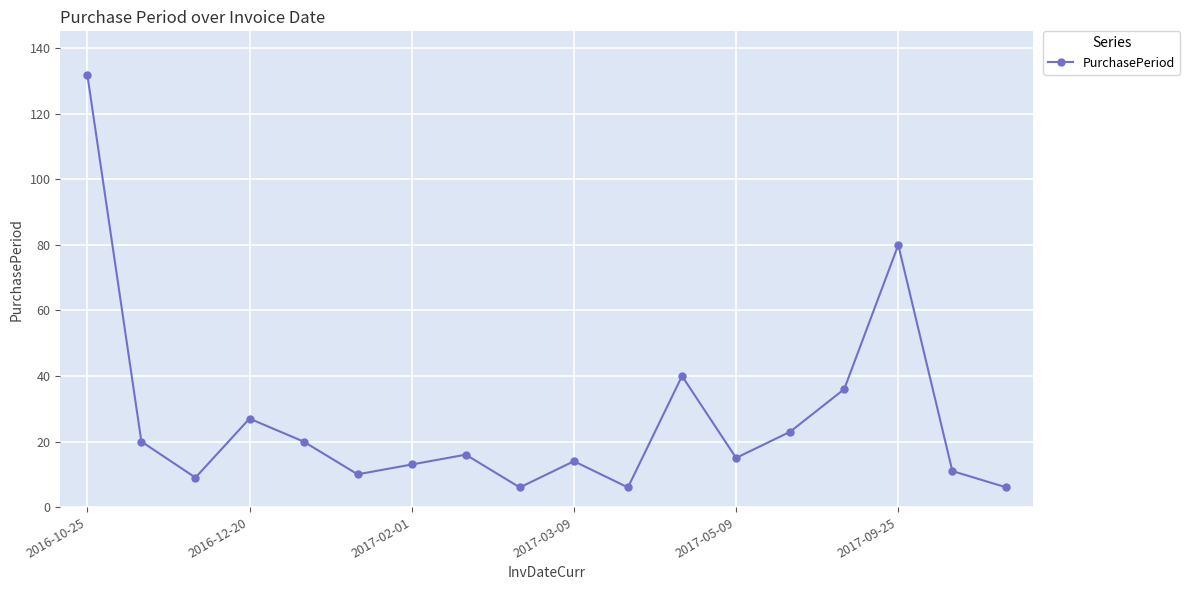

What is the value of the 4th point from the left?

27